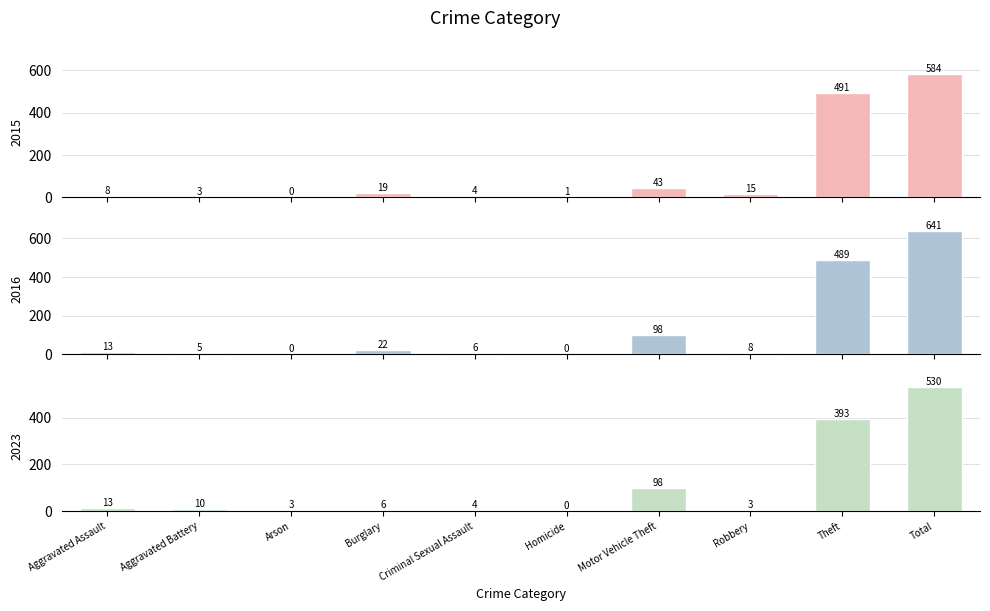

What is the sum of the 2015 values at Burglary and Homicide?

20